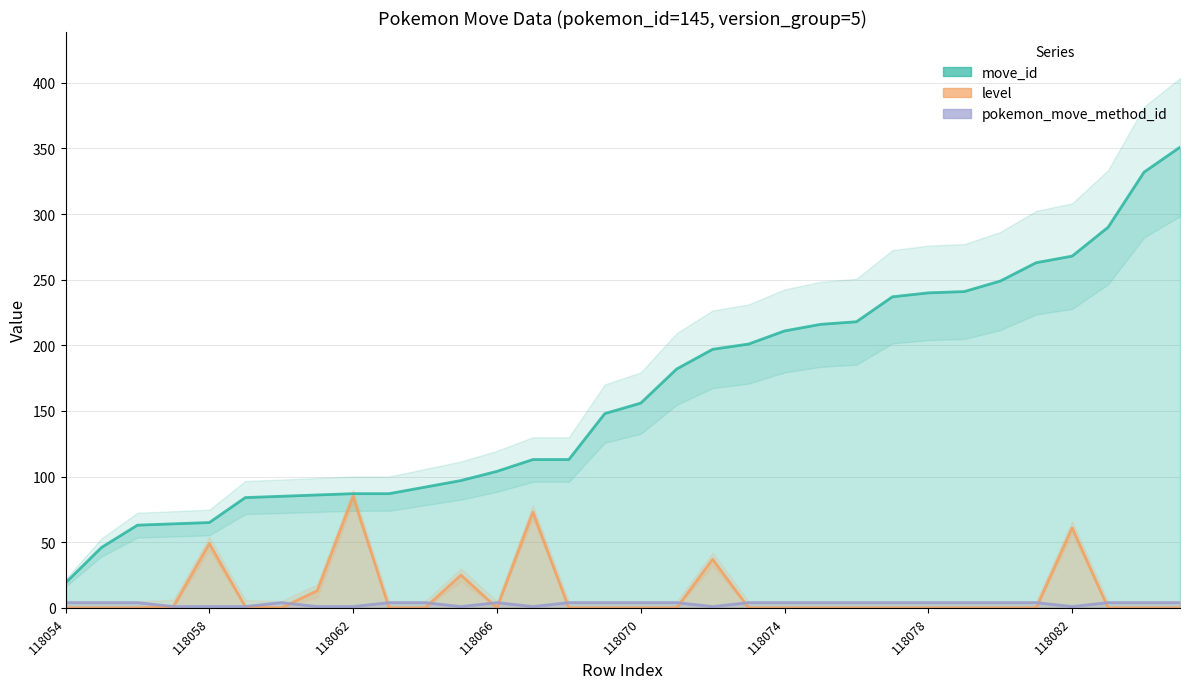

What is the approximate value of pokemon_move_method_id at 118082?

1